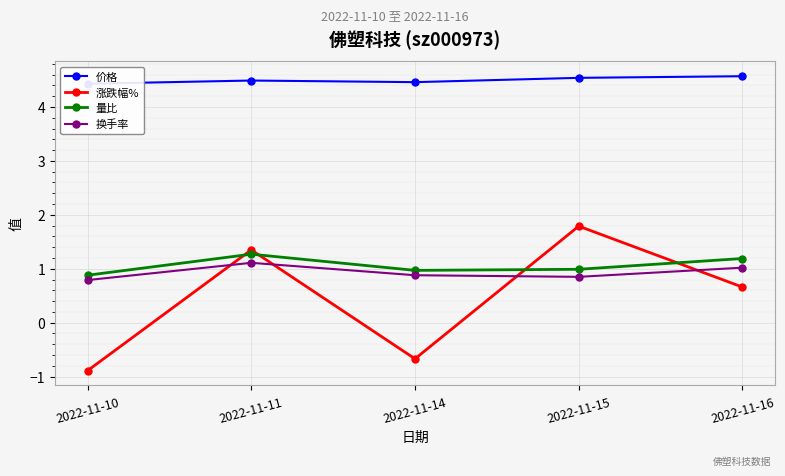

What are all the series names shown in the legend?

价格, 涨跌幅%, 量比, 换手率